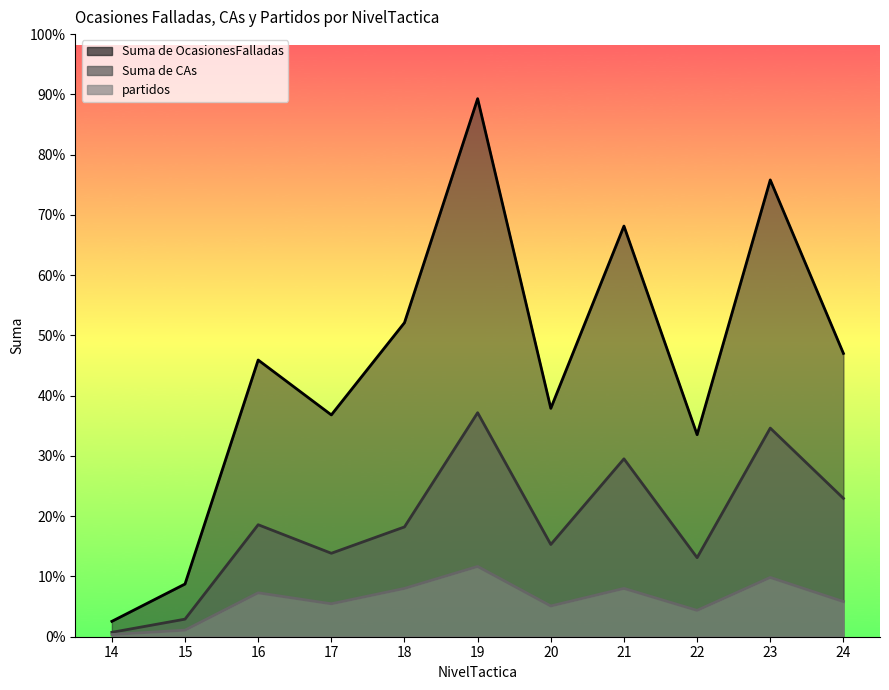

Reading right to left, extract all data points from this chart.

Suma de OcasionesFalladas: 24=129	23=208	22=92	21=187	20=104	19=245	18=143	17=101	16=126	15=24	14=7
Suma de CAs: 24=63	23=95	22=36	21=81	20=42	19=102	18=50	17=38	16=51	15=8	14=2
partidos: 24=16	23=27	22=12	21=22	20=14	19=32	18=22	17=15	16=20	15=3	14=1